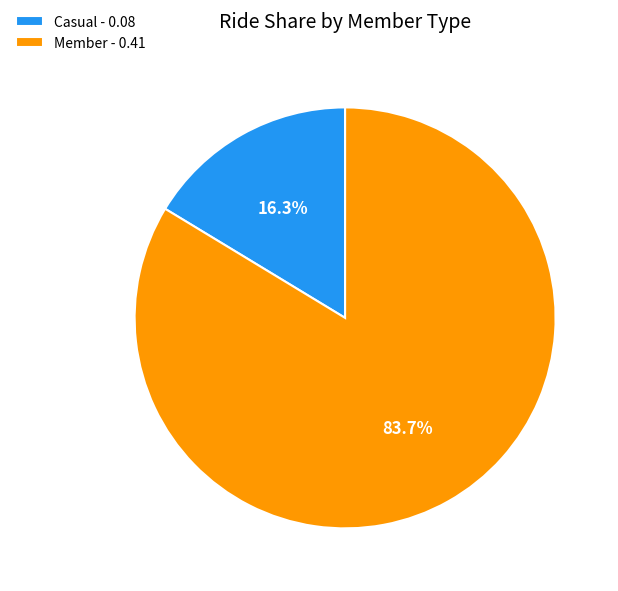

What is the largest slice in the pie chart?

Member